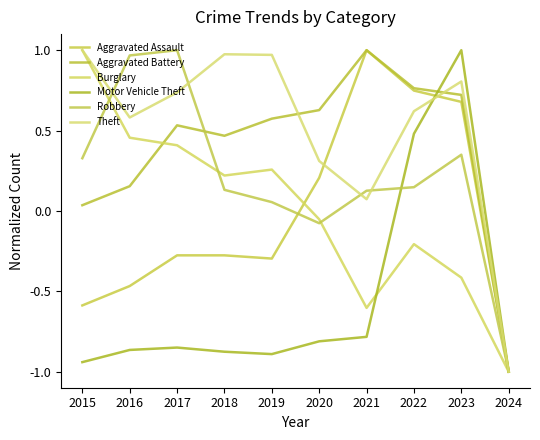

At how many categories does at least one series exceed 0?

9